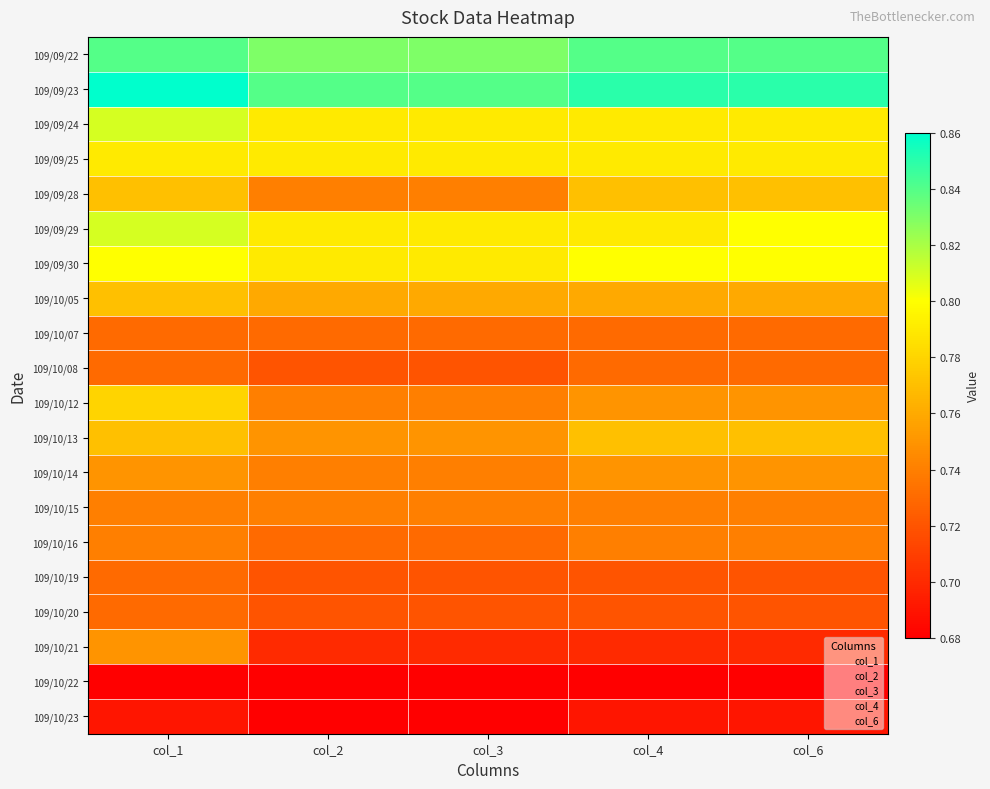

Reading left to right, transcribe all the data shown in this chart.

109/09/22: col_1=0.8	col_2=0.8	col_3=0.8	col_4=0.8	col_6=0.8
109/09/23: col_1=0.9	col_2=0.8	col_3=0.8	col_4=0.8	col_6=0.8
109/09/24: col_1=0.8	col_2=0.8	col_3=0.8	col_4=0.8	col_6=0.8
109/09/25: col_1=0.8	col_2=0.8	col_3=0.8	col_4=0.8	col_6=0.8
109/09/28: col_1=0.8	col_2=0.7	col_3=0.7	col_4=0.8	col_6=0.8
109/09/29: col_1=0.8	col_2=0.8	col_3=0.8	col_4=0.8	col_6=0.8
109/09/30: col_1=0.8	col_2=0.8	col_3=0.8	col_4=0.8	col_6=0.8
109/10/05: col_1=0.8	col_2=0.8	col_3=0.8	col_4=0.8	col_6=0.8
109/10/07: col_1=0.7	col_2=0.7	col_3=0.7	col_4=0.7	col_6=0.7
109/10/08: col_1=0.7	col_2=0.7	col_3=0.7	col_4=0.7	col_6=0.7
109/10/12: col_1=0.8	col_2=0.7	col_3=0.7	col_4=0.8	col_6=0.8
109/10/13: col_1=0.8	col_2=0.8	col_3=0.8	col_4=0.8	col_6=0.8
109/10/14: col_1=0.8	col_2=0.7	col_3=0.7	col_4=0.8	col_6=0.8
109/10/15: col_1=0.7	col_2=0.7	col_3=0.7	col_4=0.7	col_6=0.7
109/10/16: col_1=0.7	col_2=0.7	col_3=0.7	col_4=0.7	col_6=0.7
109/10/19: col_1=0.7	col_2=0.7	col_3=0.7	col_4=0.7	col_6=0.7
109/10/20: col_1=0.7	col_2=0.7	col_3=0.7	col_4=0.7	col_6=0.7
109/10/21: col_1=0.8	col_2=0.7	col_3=0.7	col_4=0.7	col_6=0.7
109/10/22: col_1=0.7	col_2=0.7	col_3=0.7	col_4=0.7	col_6=0.7
109/10/23: col_1=0.7	col_2=0.7	col_3=0.7	col_4=0.7	col_6=0.7